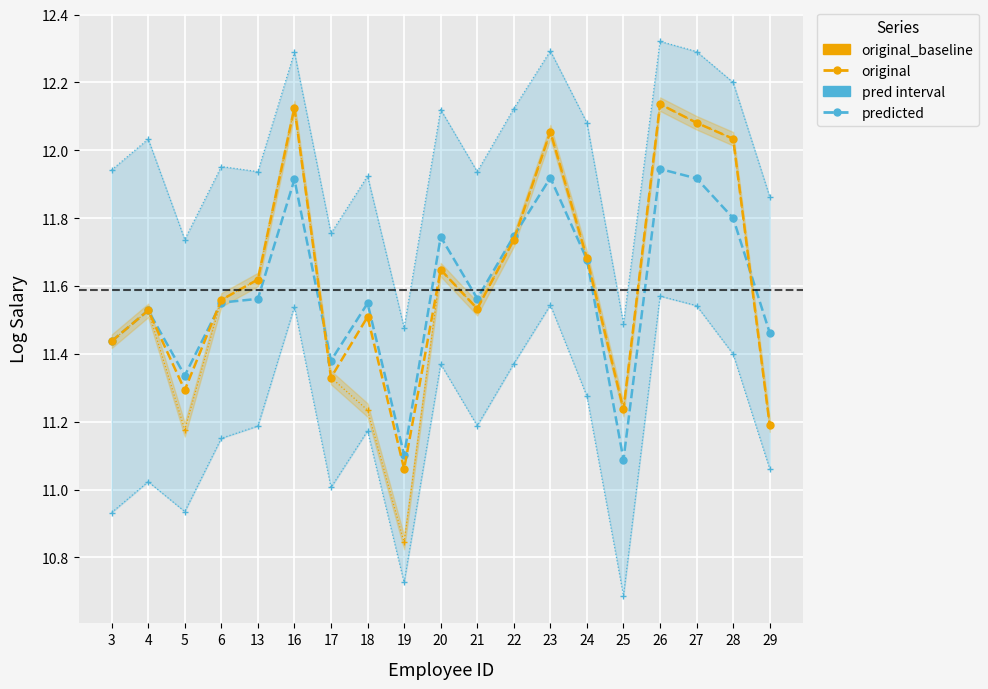

At which category does pred_lower reach its first local valley?

5